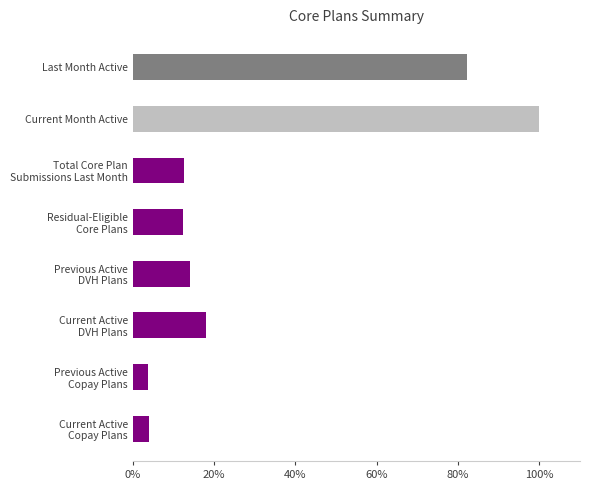

Which category has the highest value across all series?

Current Month Active